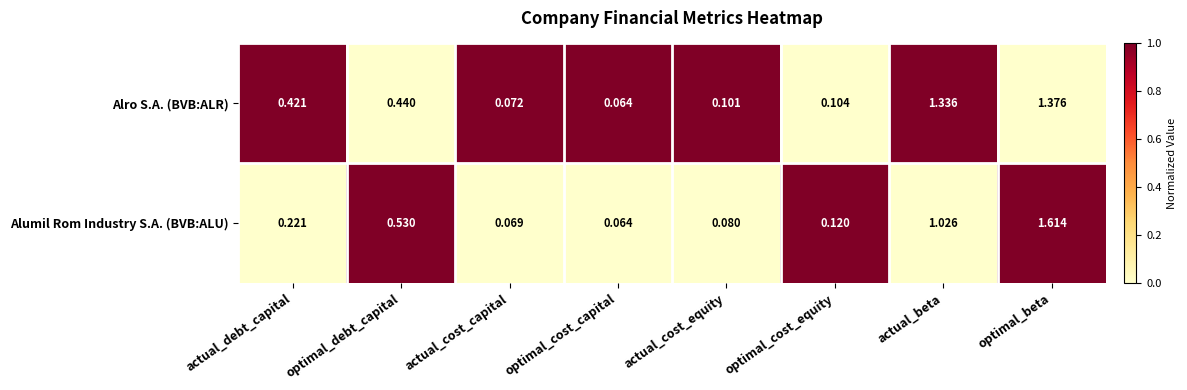

Between optimal_debt_capital and optimal_cost_equity, which series saw the biggest shift?

Alumil Rom Industry S.A. (BVB:ALU)